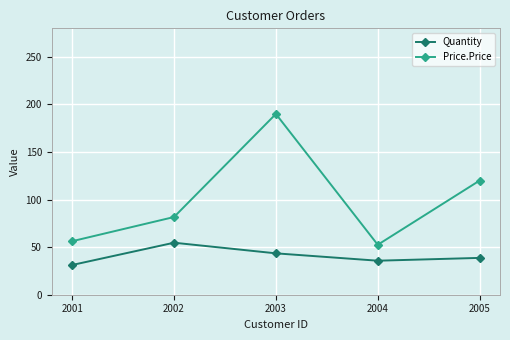

At which label does Quantity reach its peak?

2002